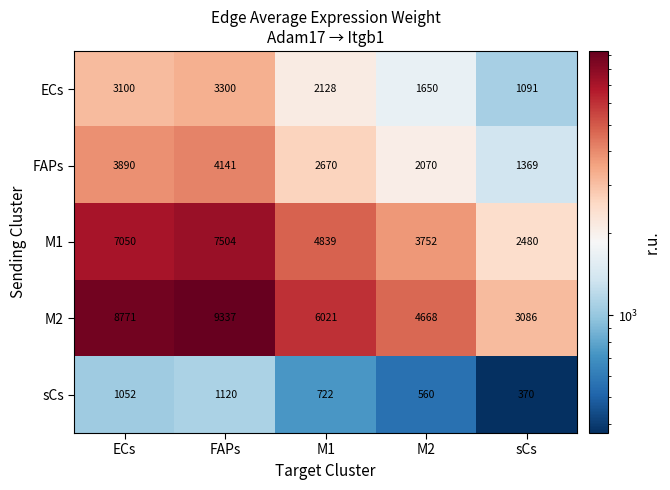

The value of FAPs at sCs is 1369. True or false?

True